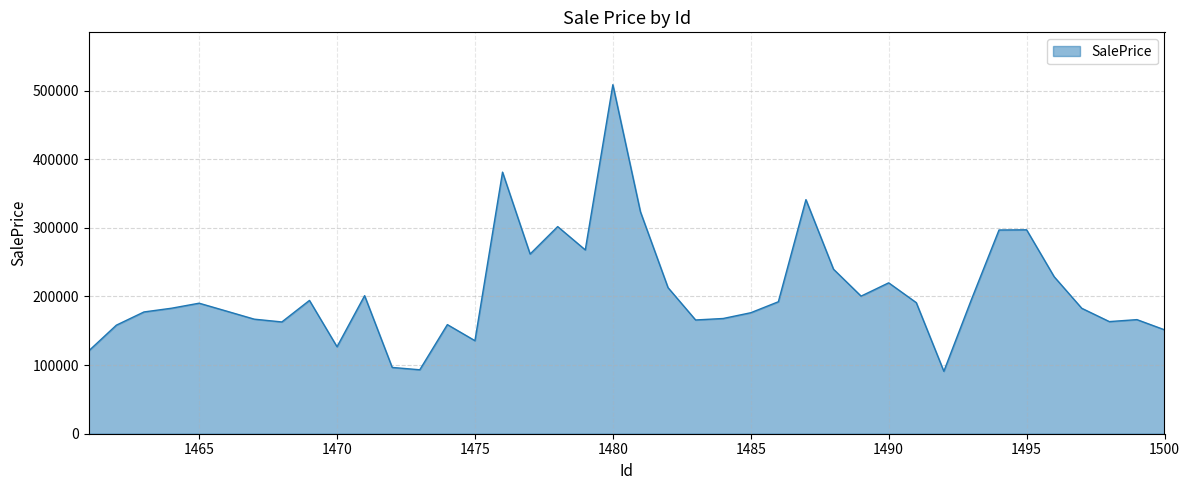

How many lines are shown in the chart?

1